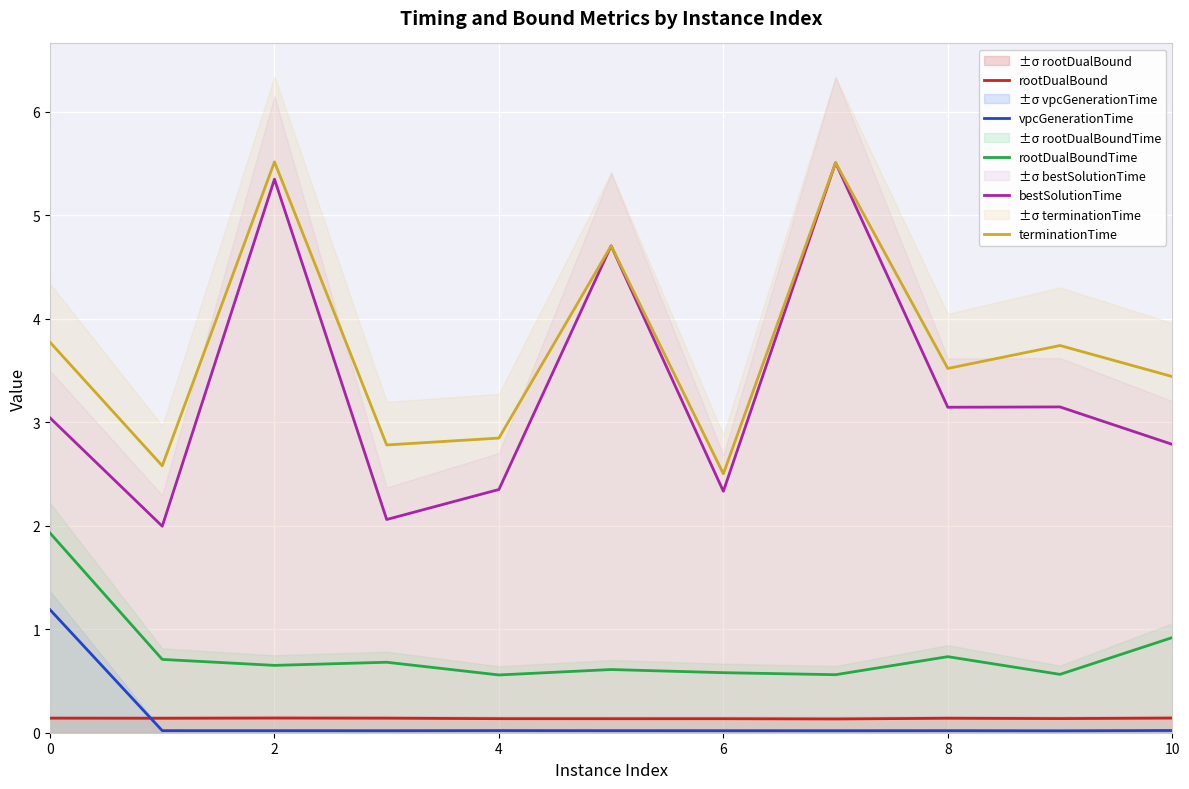

What is the lowest value of the rootDualBoundTime series?

0.6